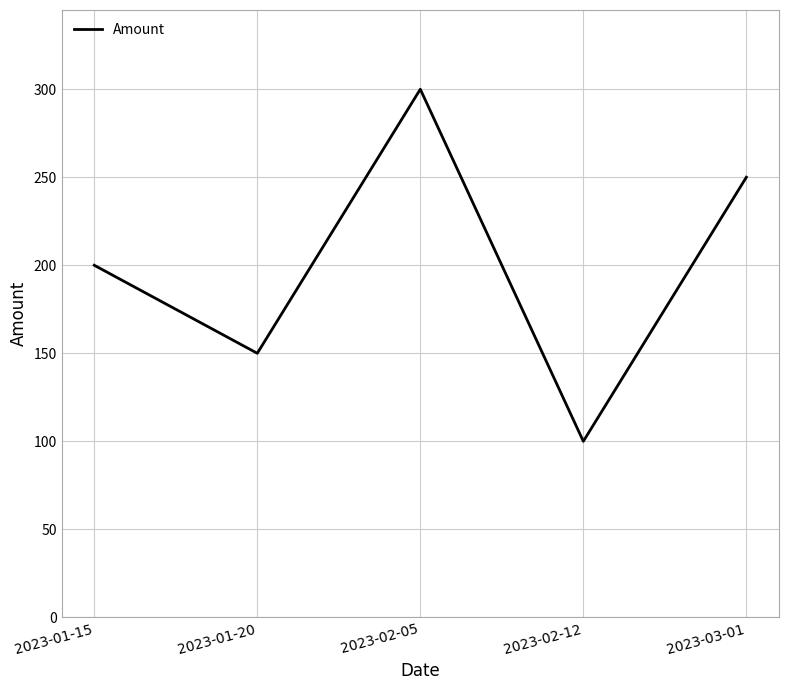

What is the change in value from 2023-02-05 to 2023-02-12?

-200